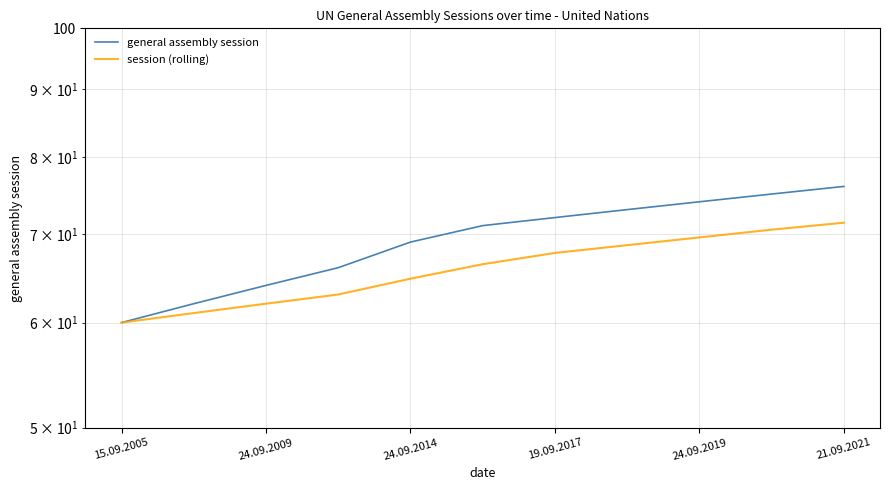

What is the difference between the second highest and second lowest values in the session (rolling) series?

9.5